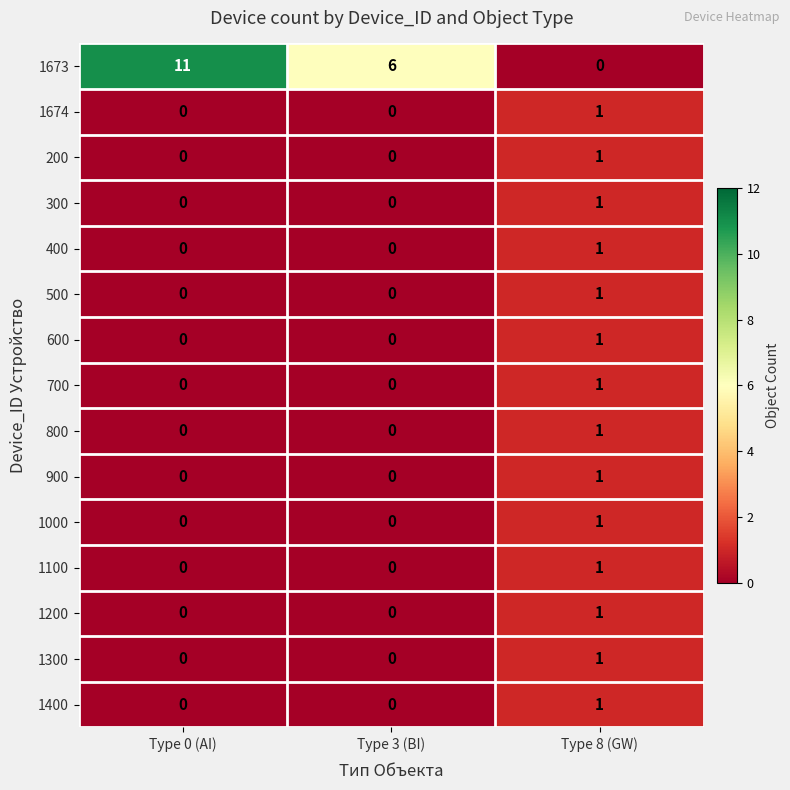

What is the sum of the 1673 values at Type 0 (AI) and Type 8 (GW)?

11